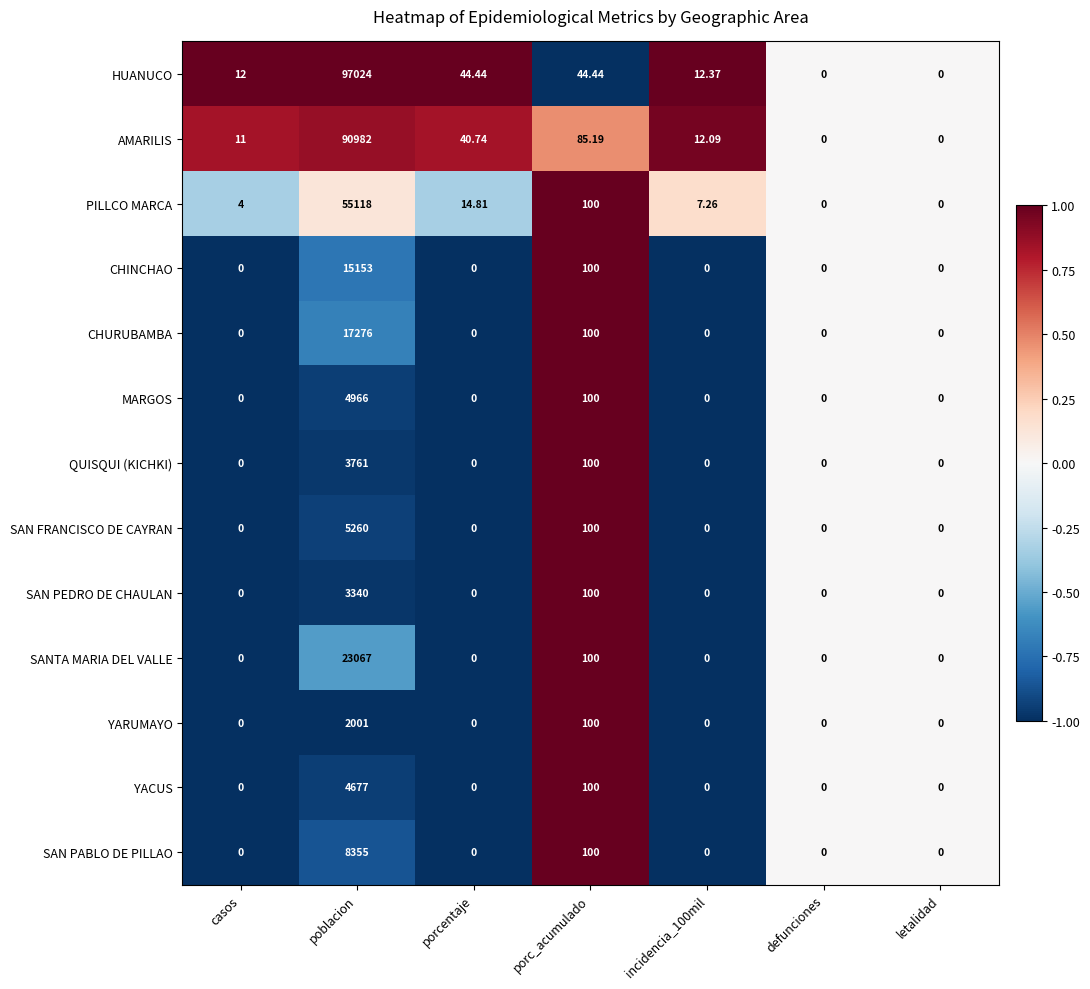

Which series has the widest spread of values?

HUANUCO